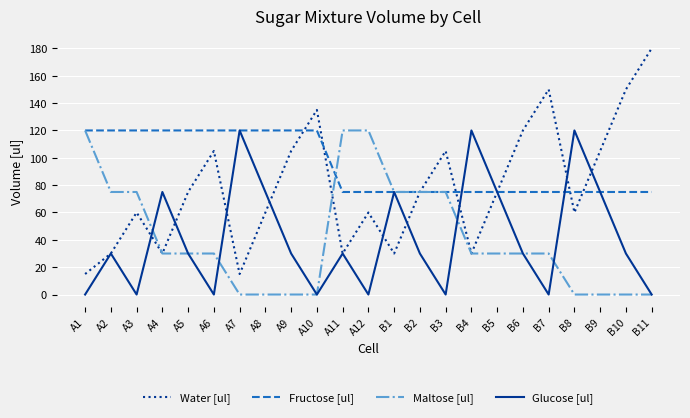

True or false: Maltose [ul] and Fructose [ul] cross at least once.

True